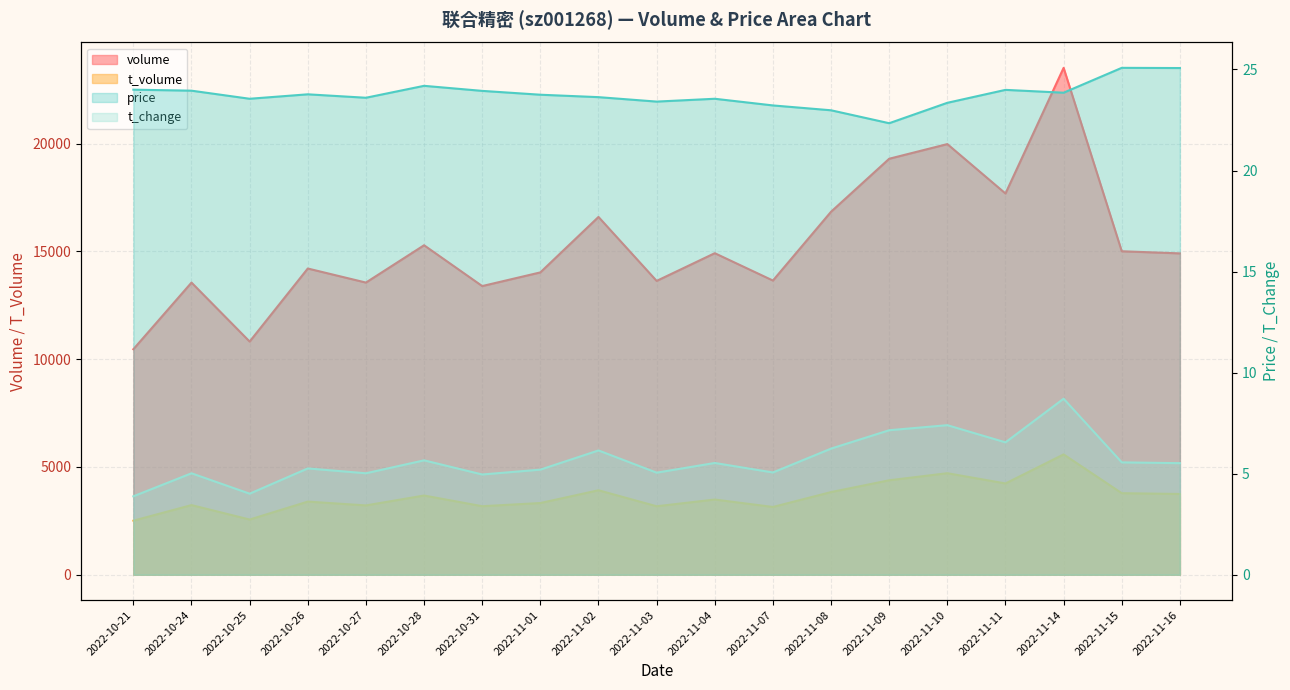

At which category does t_volume reach its first local peak?

2022-10-24